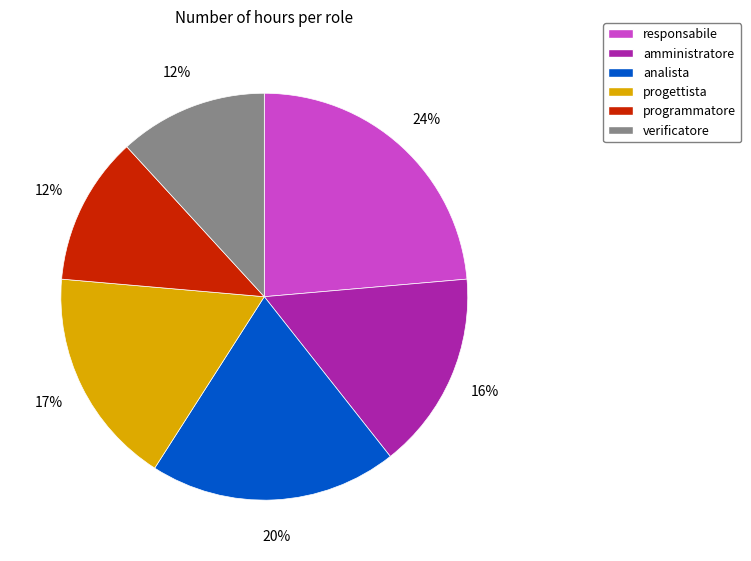

The amministratore slice represents 16% of the pie. True or false?

True